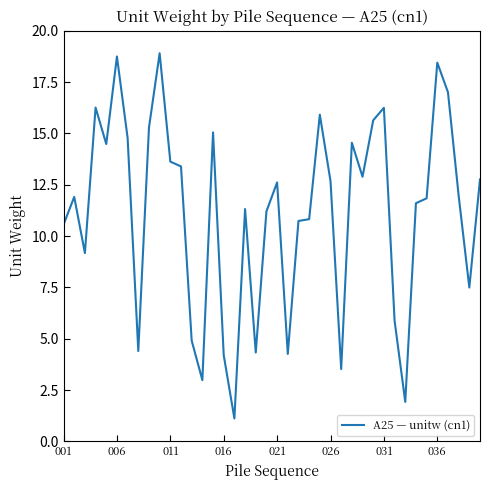

How many categories are shown in the chart?

40